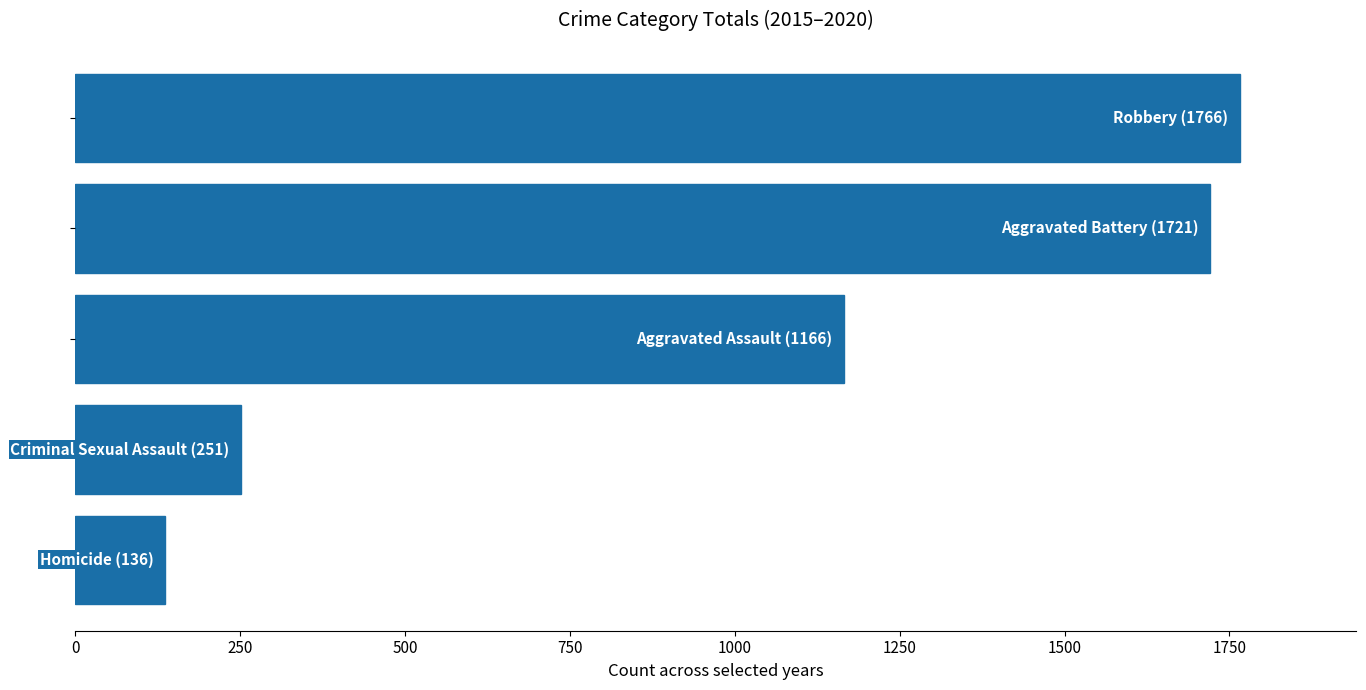

What is the smallest value displayed?

136